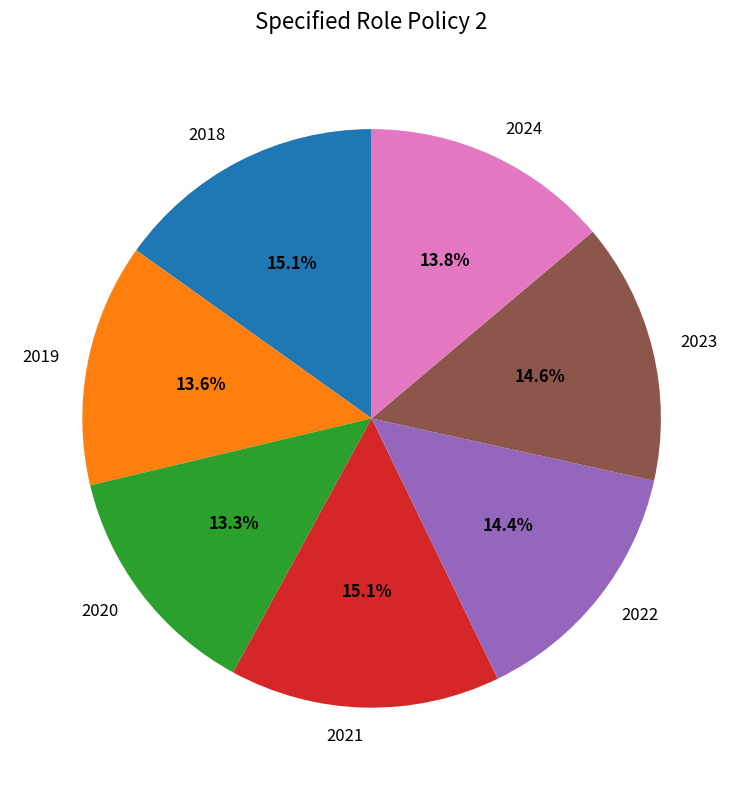

Between 2020 and 2022, which is larger?

2022